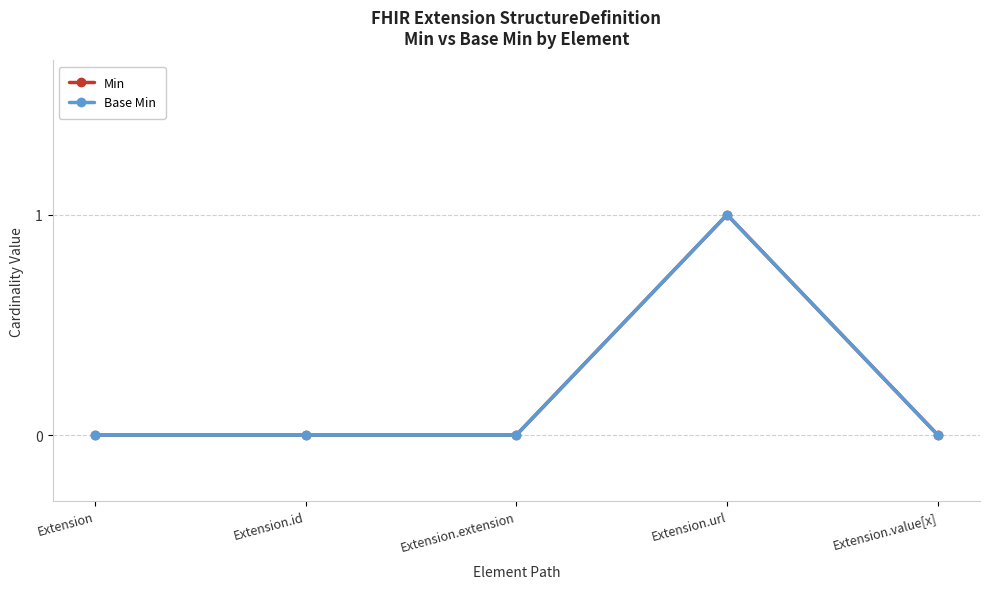

The value of Min at Extension.extension is 0. True or false?

True